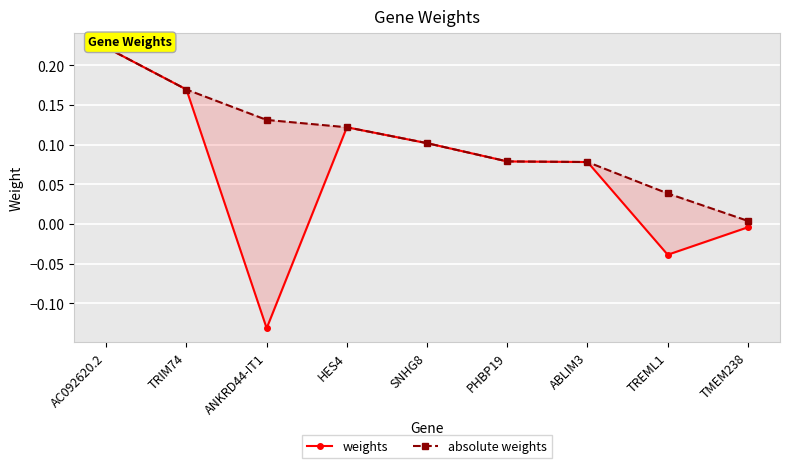

Does the chart display data point markers on the line(s)?

Yes